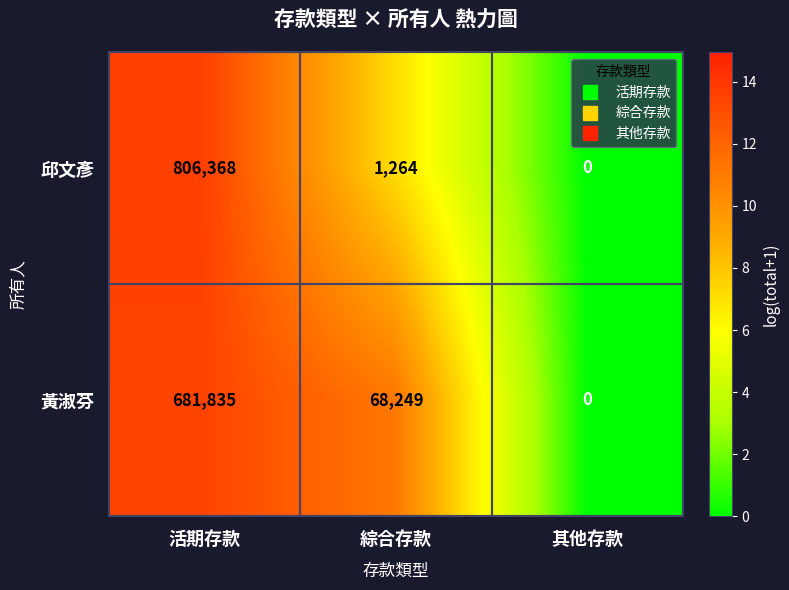

Rank the series by their maximum value, from lowest to highest.

黃淑芬, 邱文彥